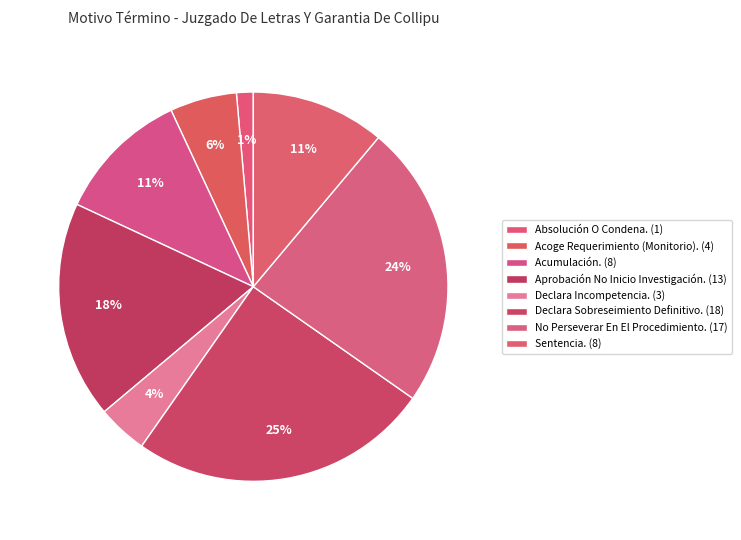

What is the smallest slice in the pie chart?

Absolución O Condena.